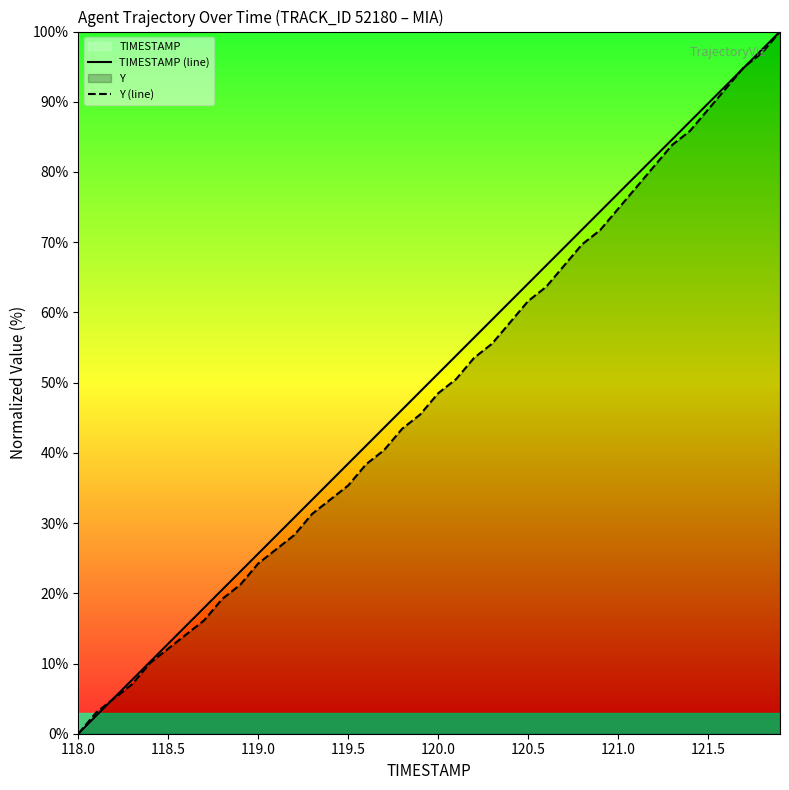

After their last crossing, which series has the higher values: Y (line) or TIMESTAMP (line)?

TIMESTAMP (line)